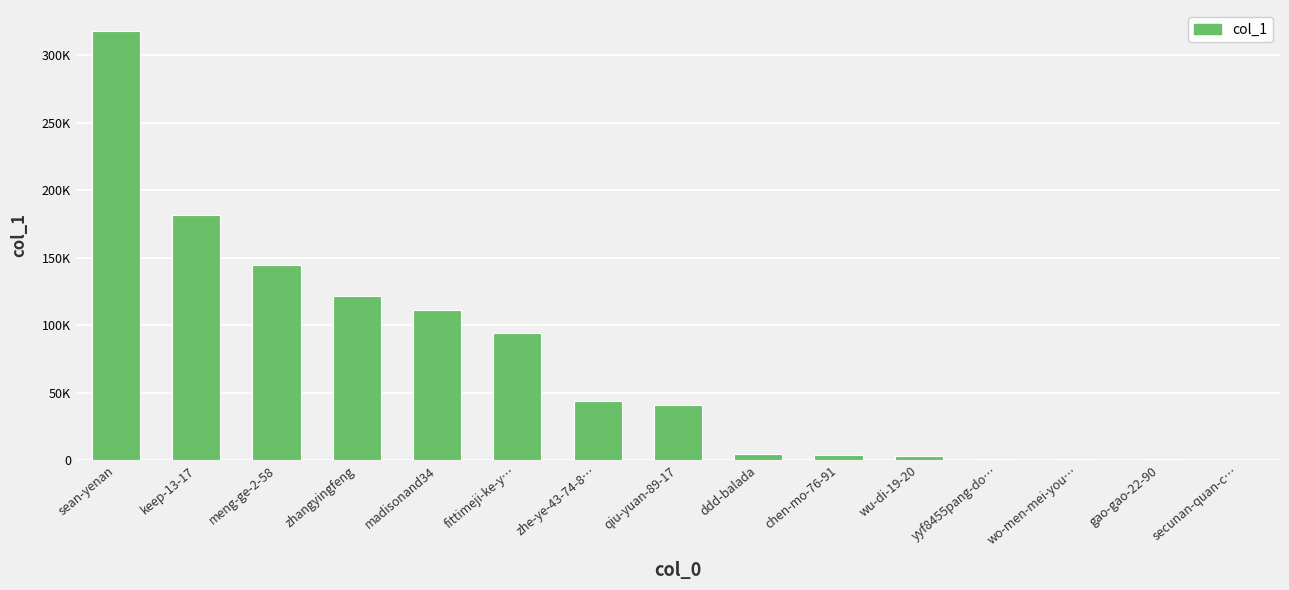

Where is the data nearest to the value 158969?

meng-ge-2-58